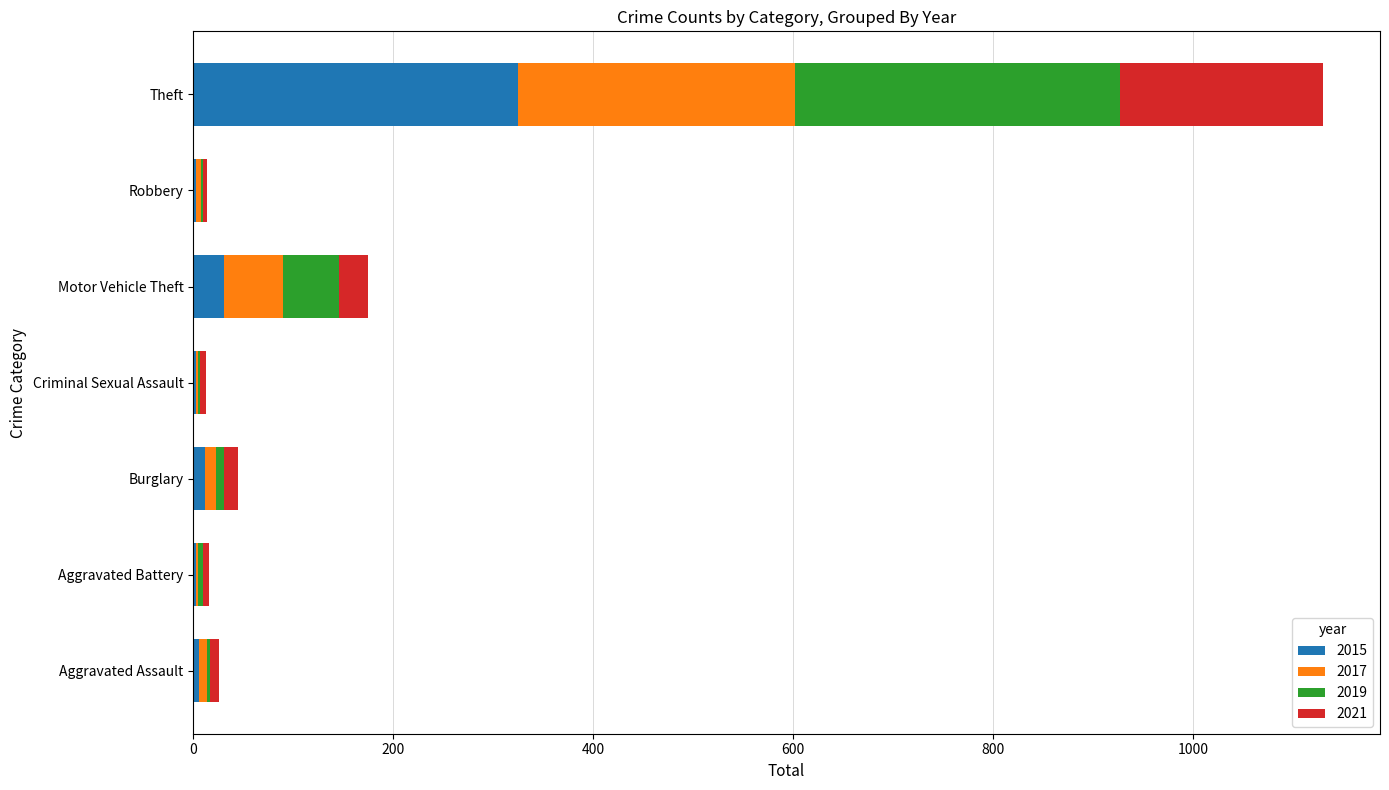

What is the maximum value for 2015?

325